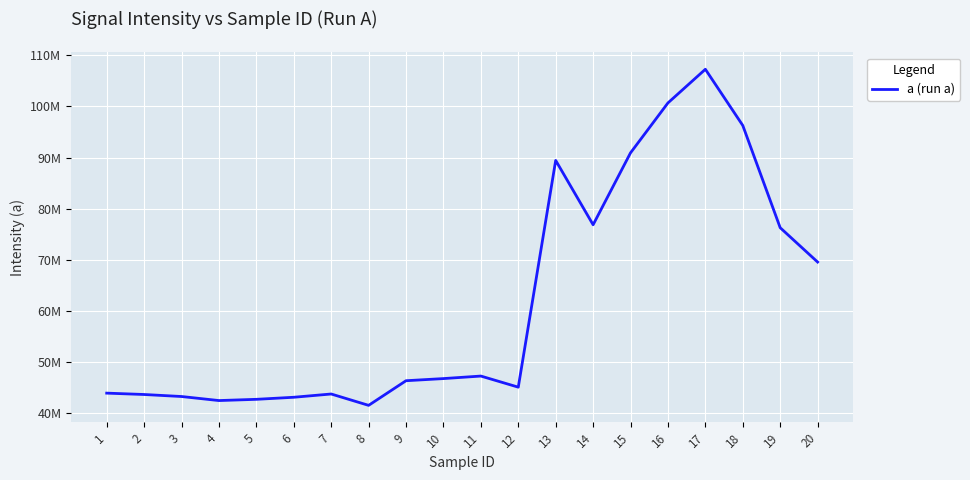

Is this an area chart (filled region under the line)?

No